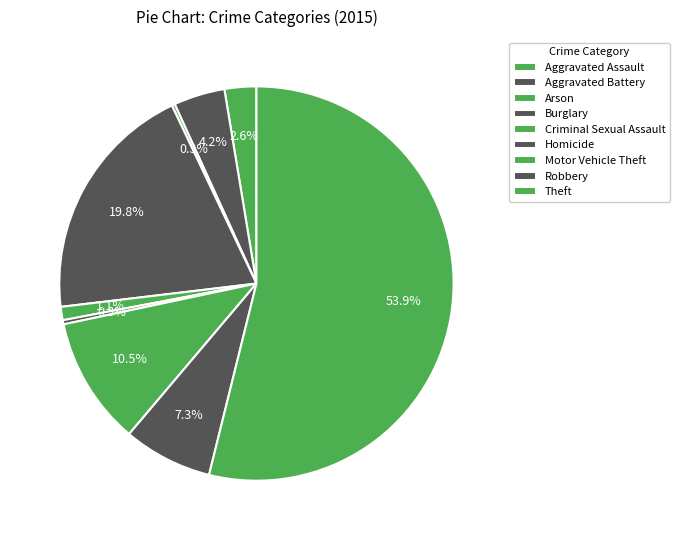

What is the smallest slice in the pie chart?

Arson